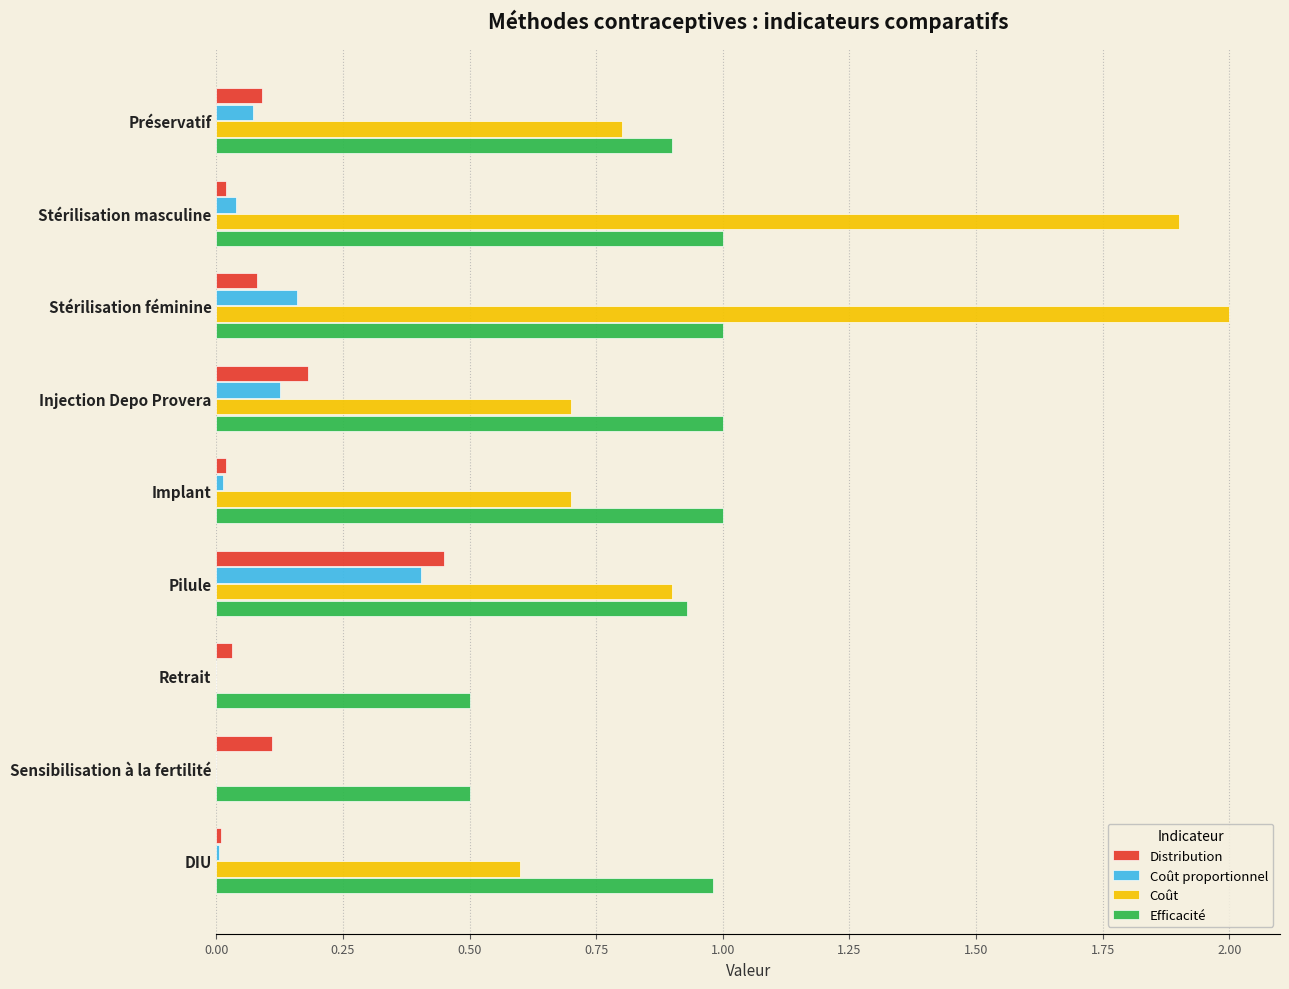

Is the value of Efficacité at Préservatif greater than the value of Distribution at Stérilisation féminine?

Yes